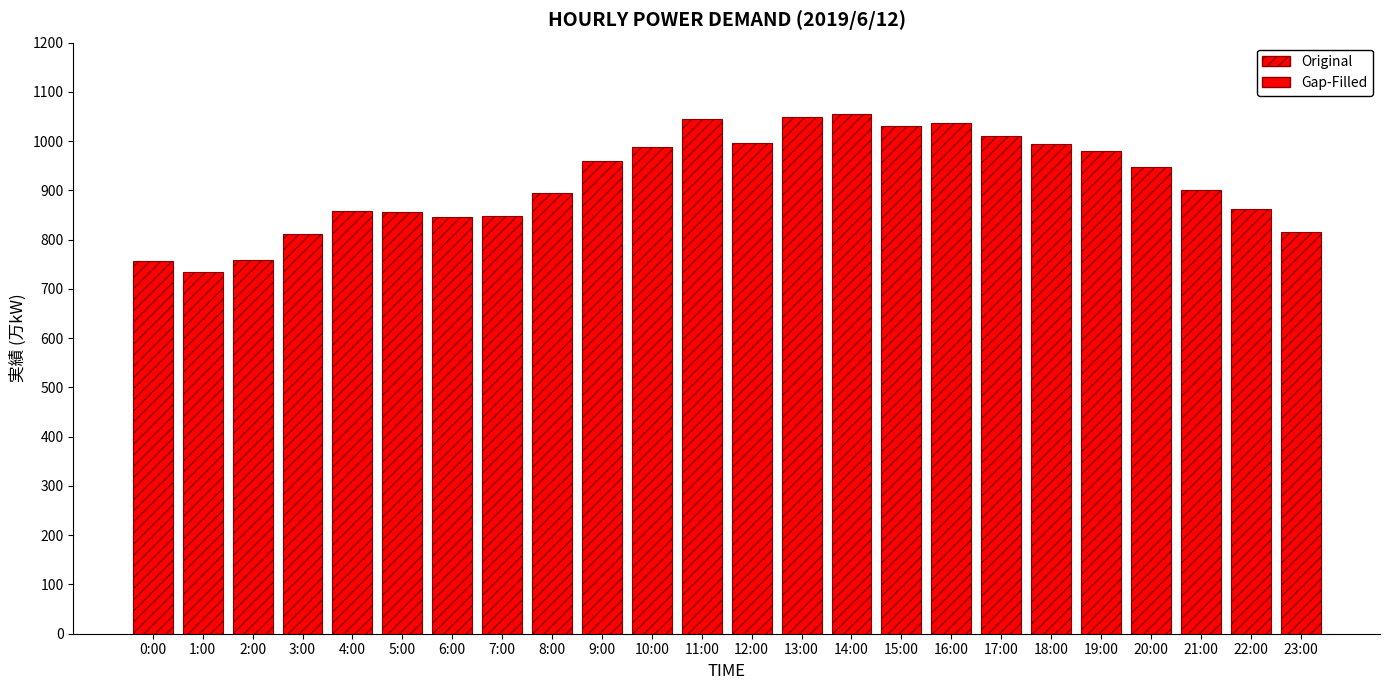

What is the average value?

918